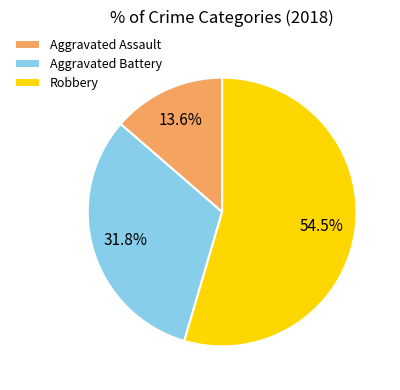

How many slices are in this pie chart?

3